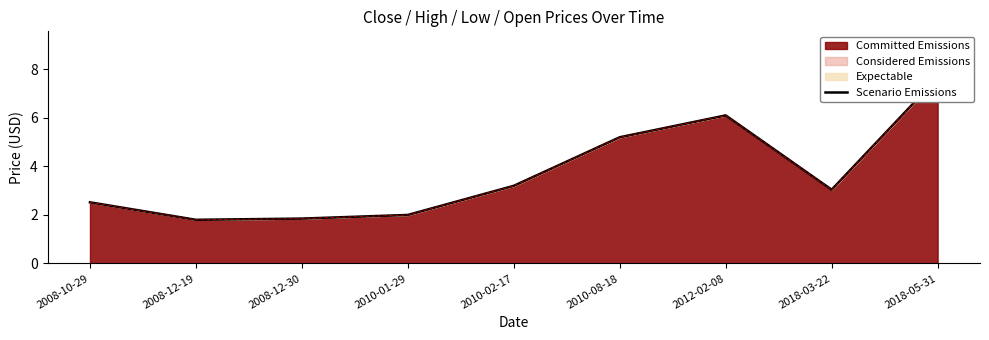

What is the label of the 1st point from the right?

2018-05-31